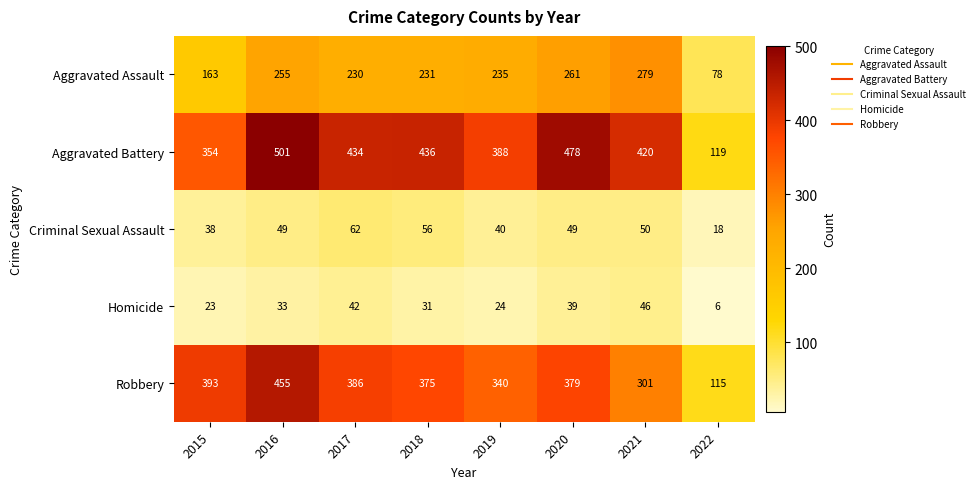

What is the difference between the highest and lowest values at 2022?

113